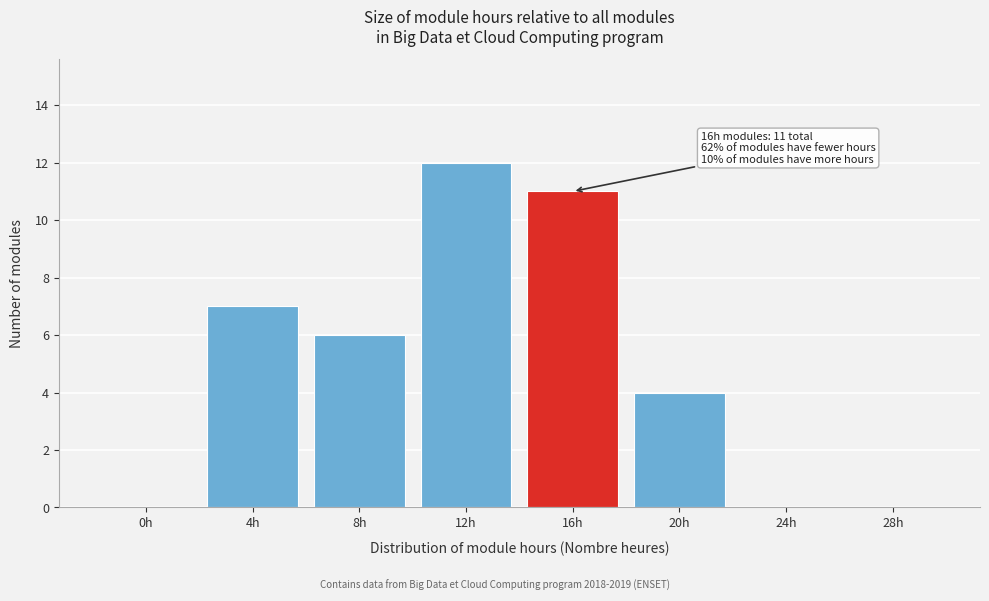

Reading left to right, transcribe all the data shown in this chart.

0h=0	4h=7	8h=6	12h=12	16h=11	20h=4	24h=0	28h=0